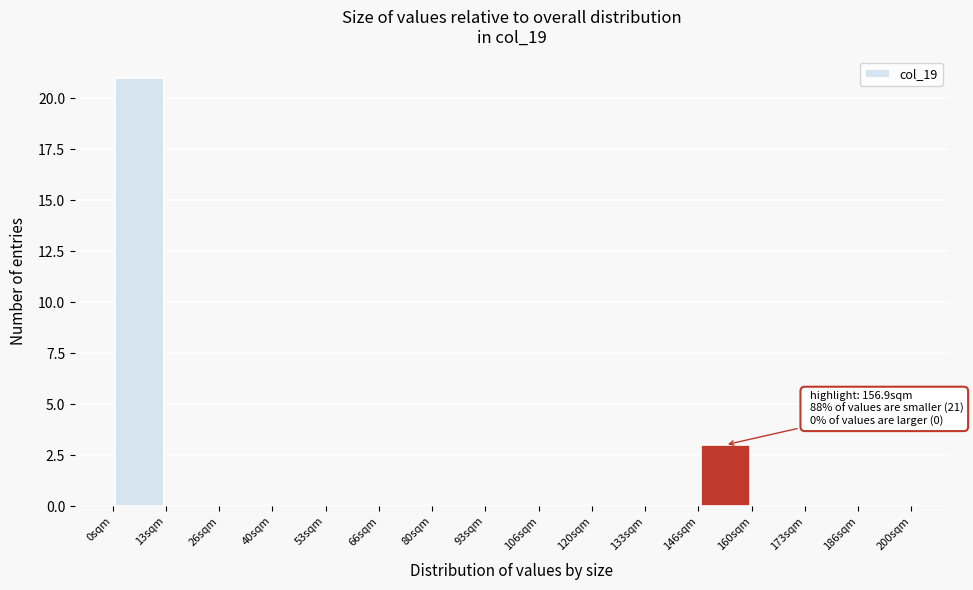

Which range on the x-axis has the tallest bar?

0 to 14